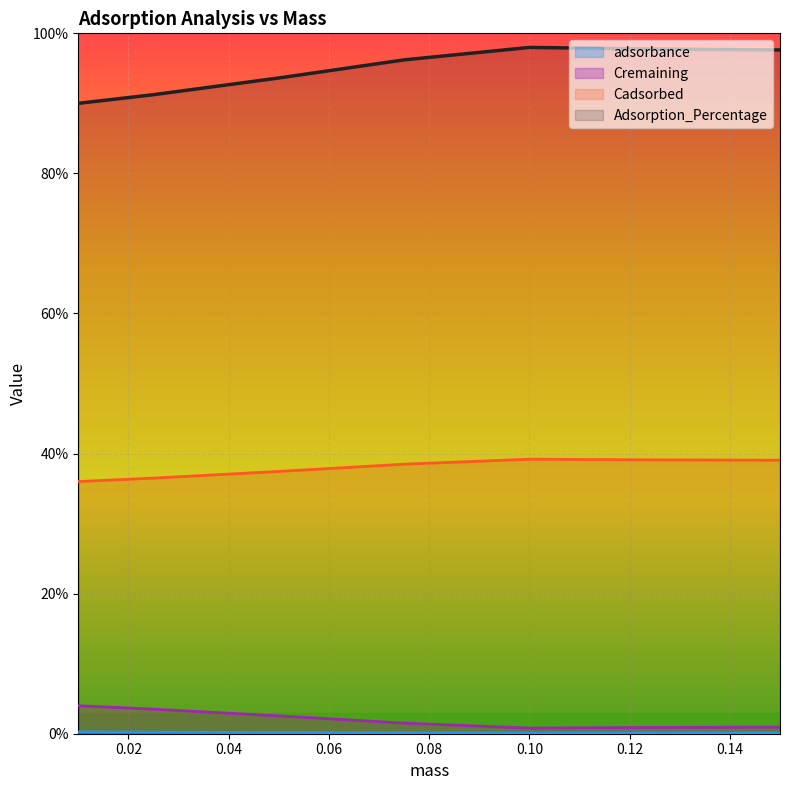

How many interior local peaks does the Adsorption_Percentage series have?

1